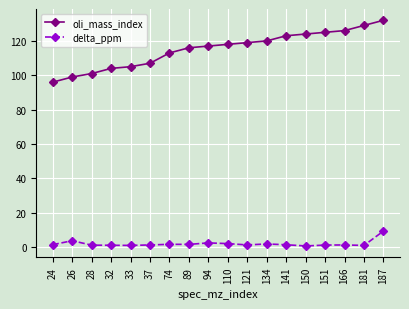

At which label does oli_mass_index reach its peak?

187